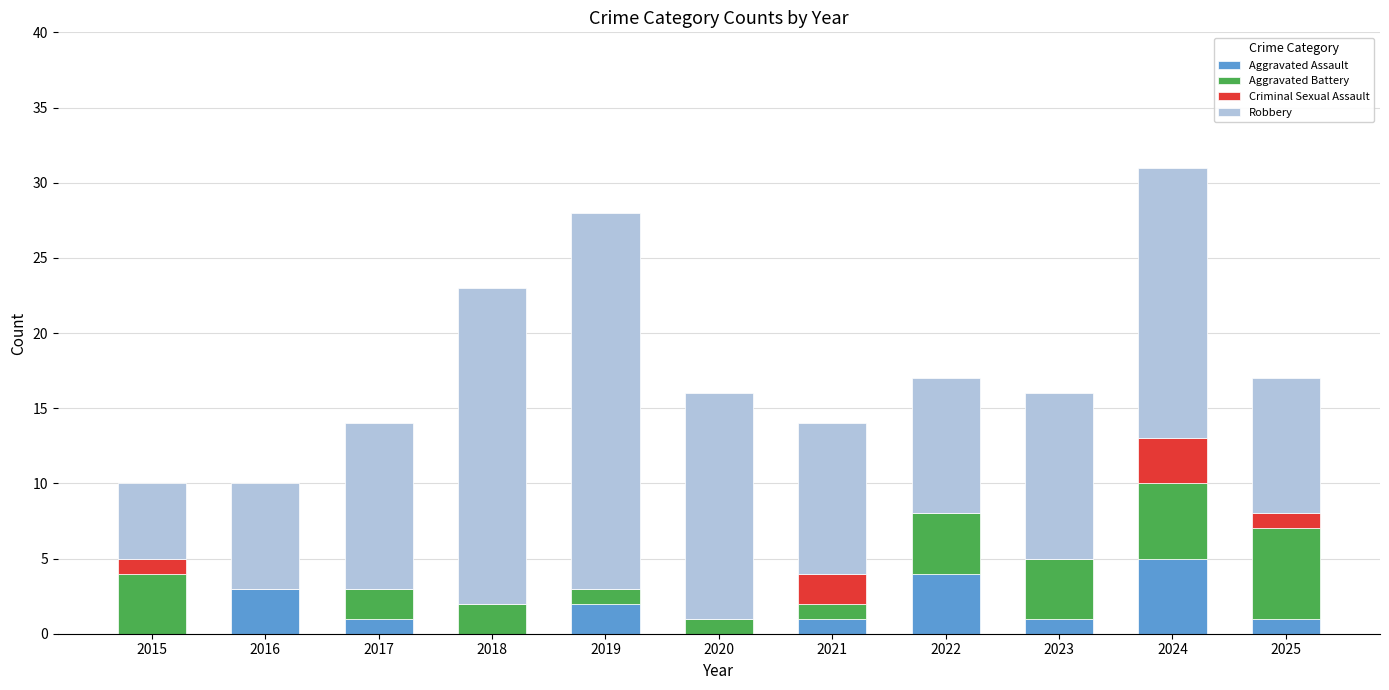

What is the sum of the Aggravated Assault values at 2021 and 2024?

6